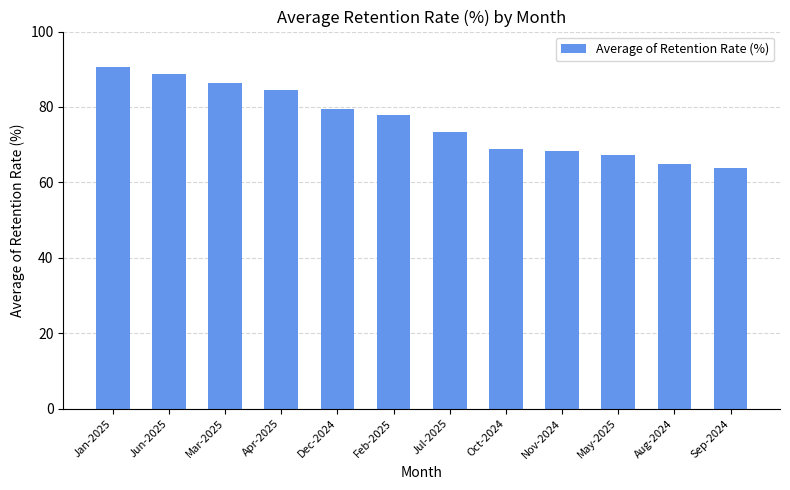

What is the smallest value displayed?

63.9